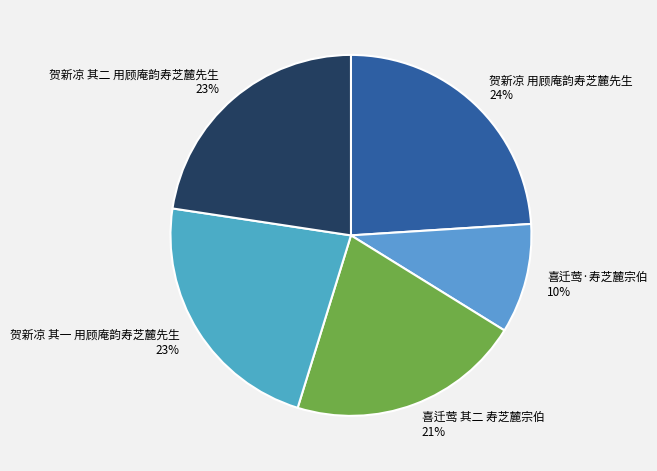

How many segments does this pie chart have?

5